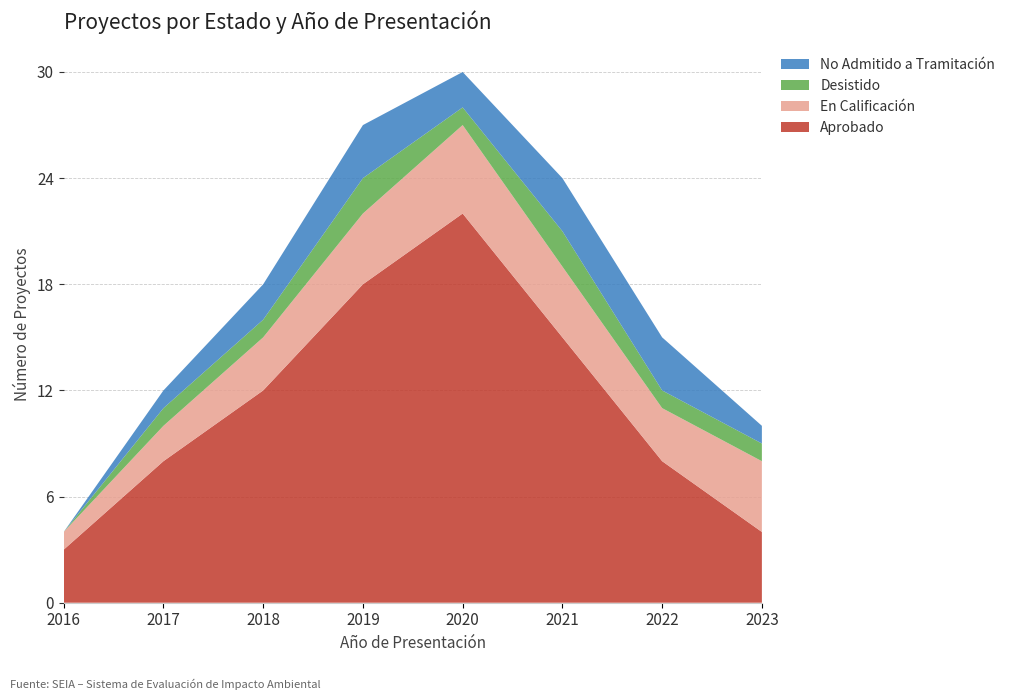

Reading left to right, what are all the values shown in this chart?

Aprobado: 2016=3	2017=8	2018=12	2019=18	2020=22	2021=15	2022=8	2023=4
En Calificación: 2016=1	2017=2	2018=3	2019=4	2020=5	2021=4	2022=3	2023=4
Desistido: 2016=0	2017=1	2018=1	2019=2	2020=1	2021=2	2022=1	2023=1
No Admitido a Tramitación: 2016=0	2017=1	2018=2	2019=3	2020=2	2021=3	2022=3	2023=1